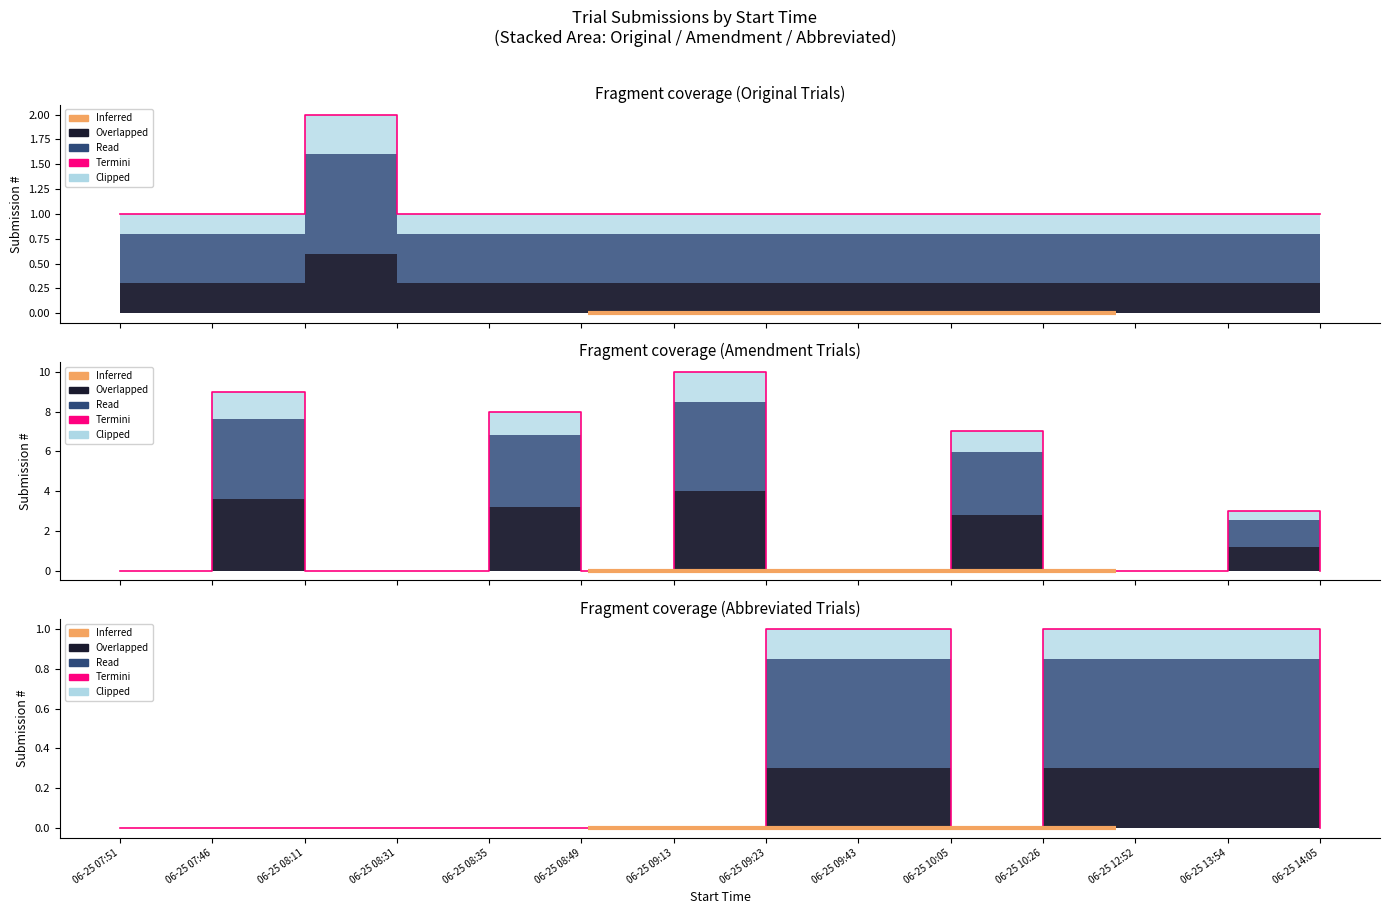

What is the label of the 6th point from the left?

06-25 08:49